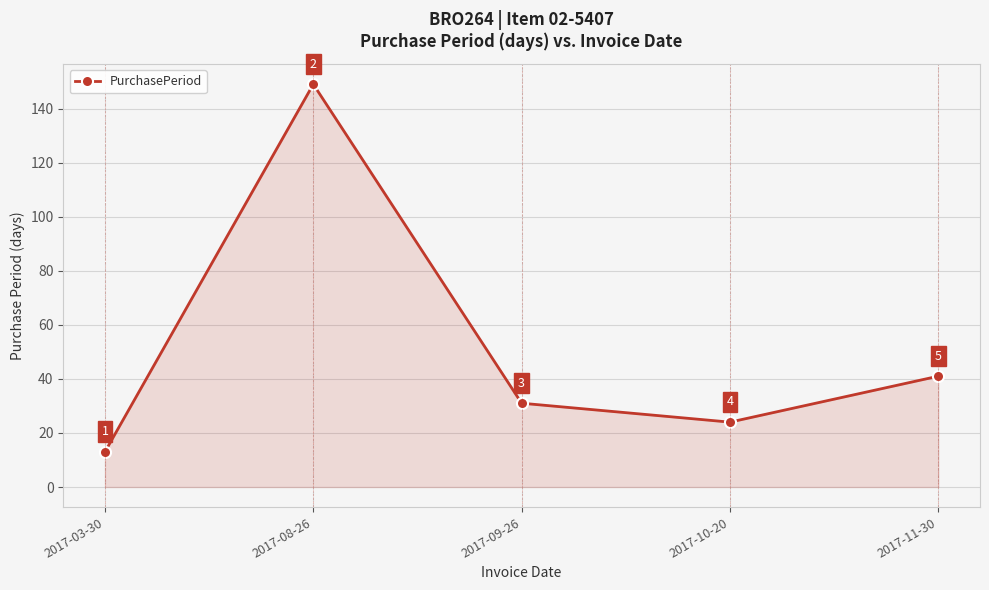

What is the maximum value shown in the chart?

149